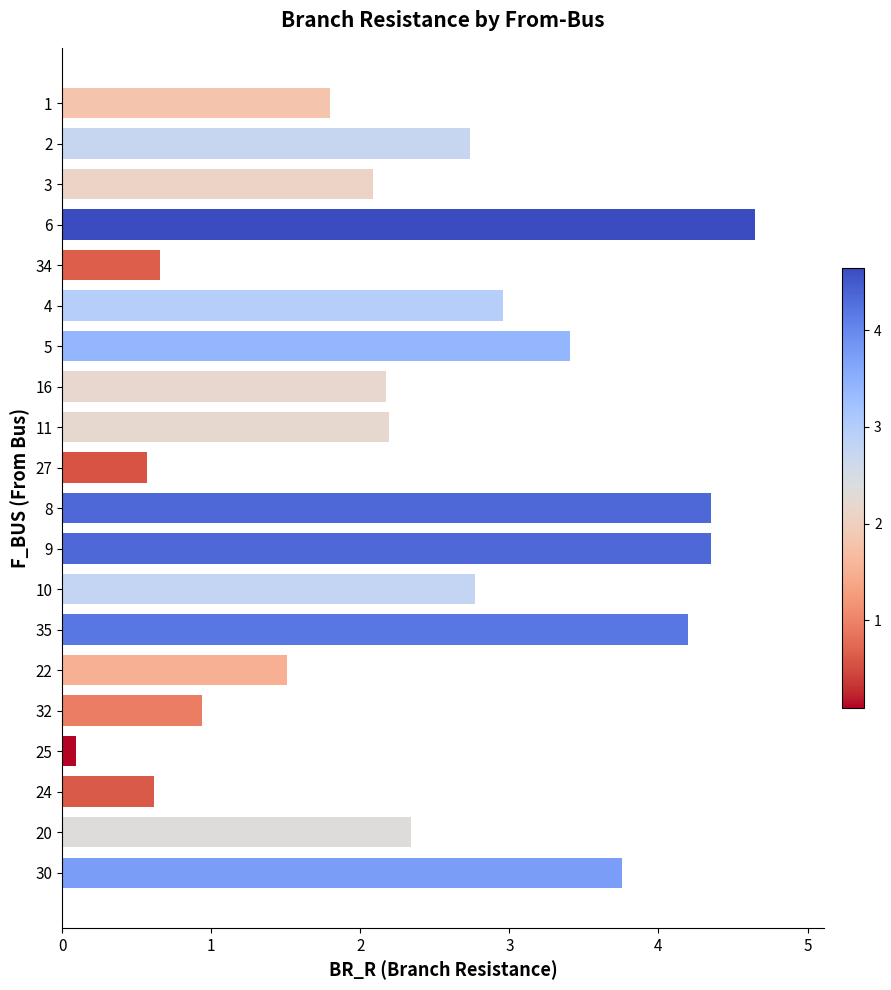

How many data points are above 2?

13